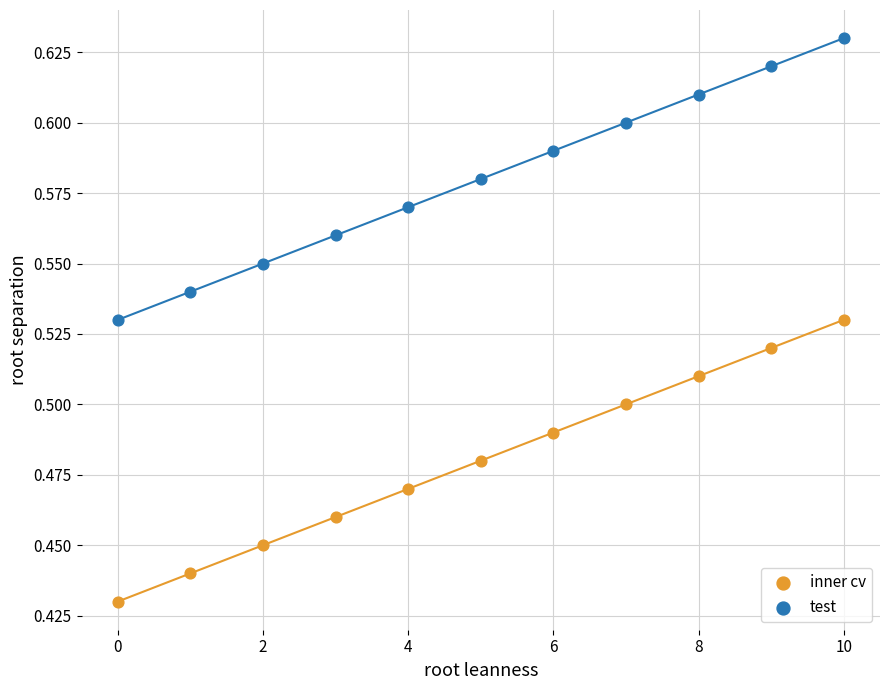

What are all the series names shown in the legend?

inner cv, test